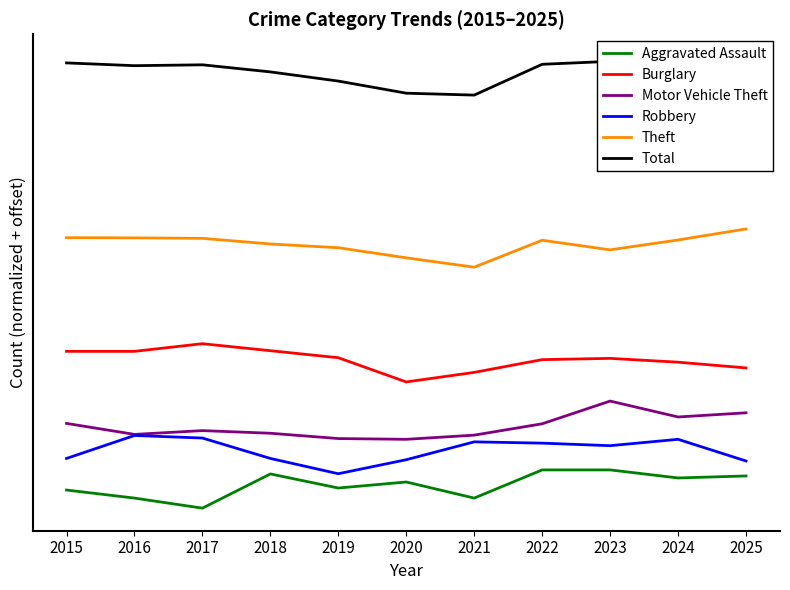

How many lines are shown in the chart?

6